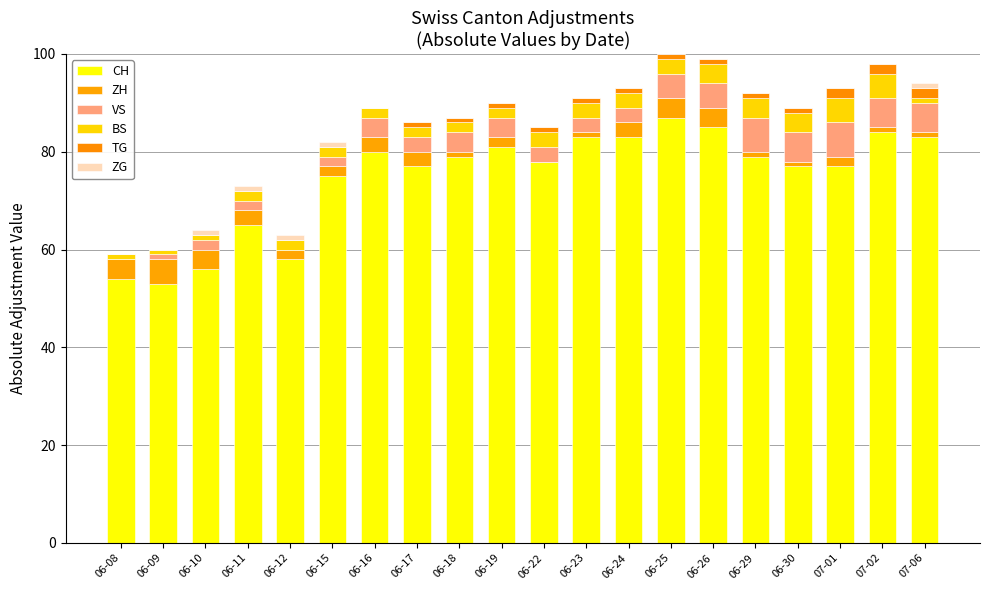

What is the label of the 12th bar from the left?

06-23